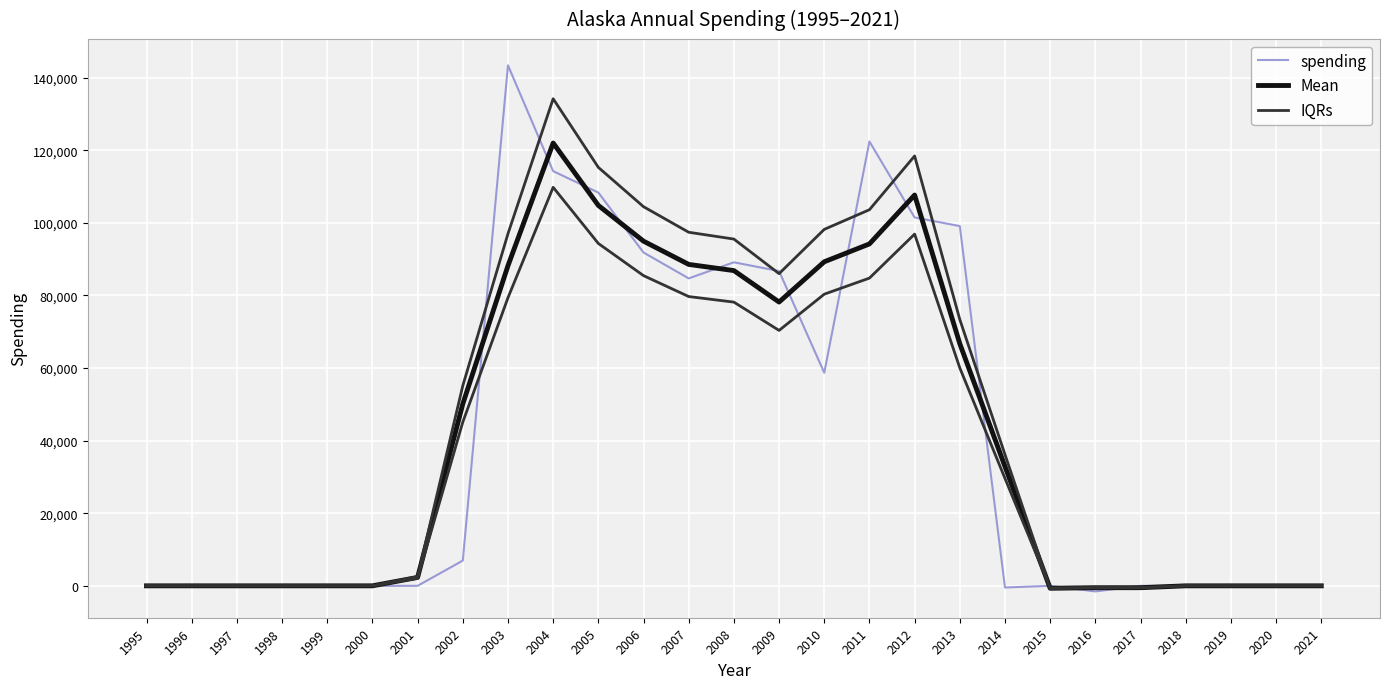

After their last crossing, which series has the higher values: Mean or IQRs?

Mean